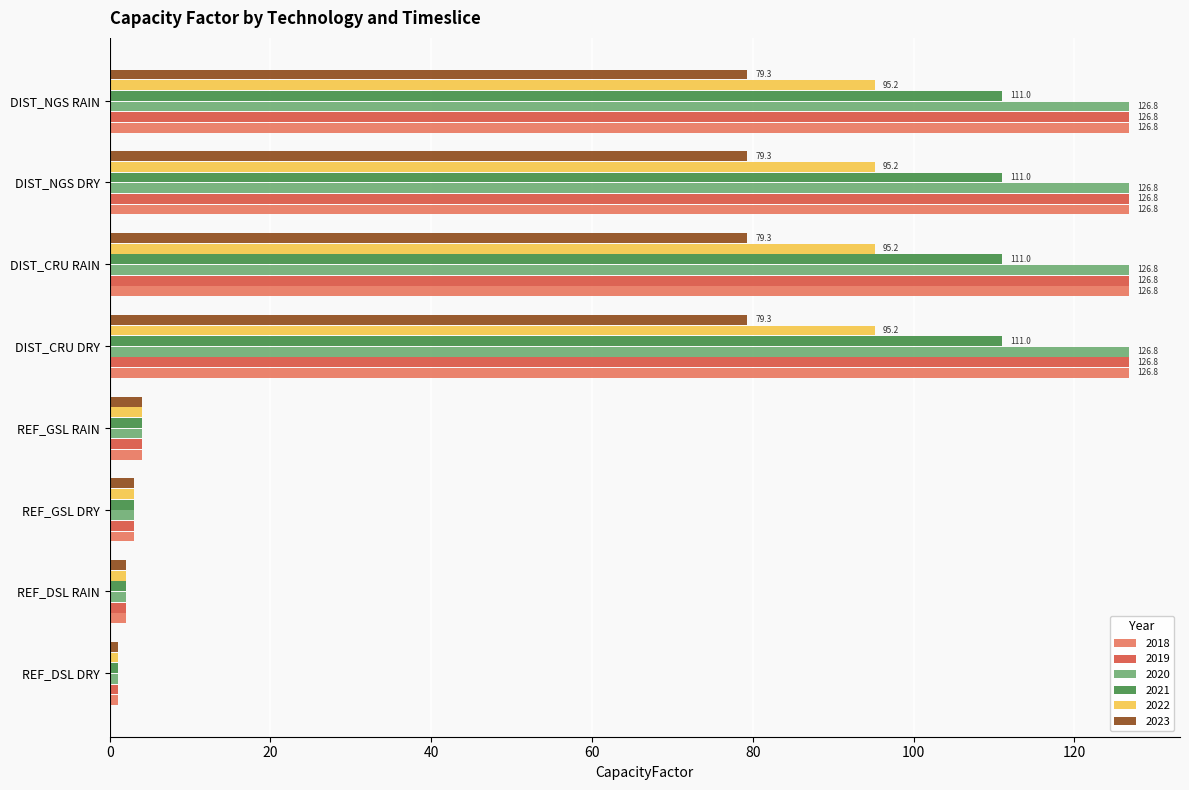

Is it true that 2018 equals 216.8 at DIST_NGS RAIN?

False